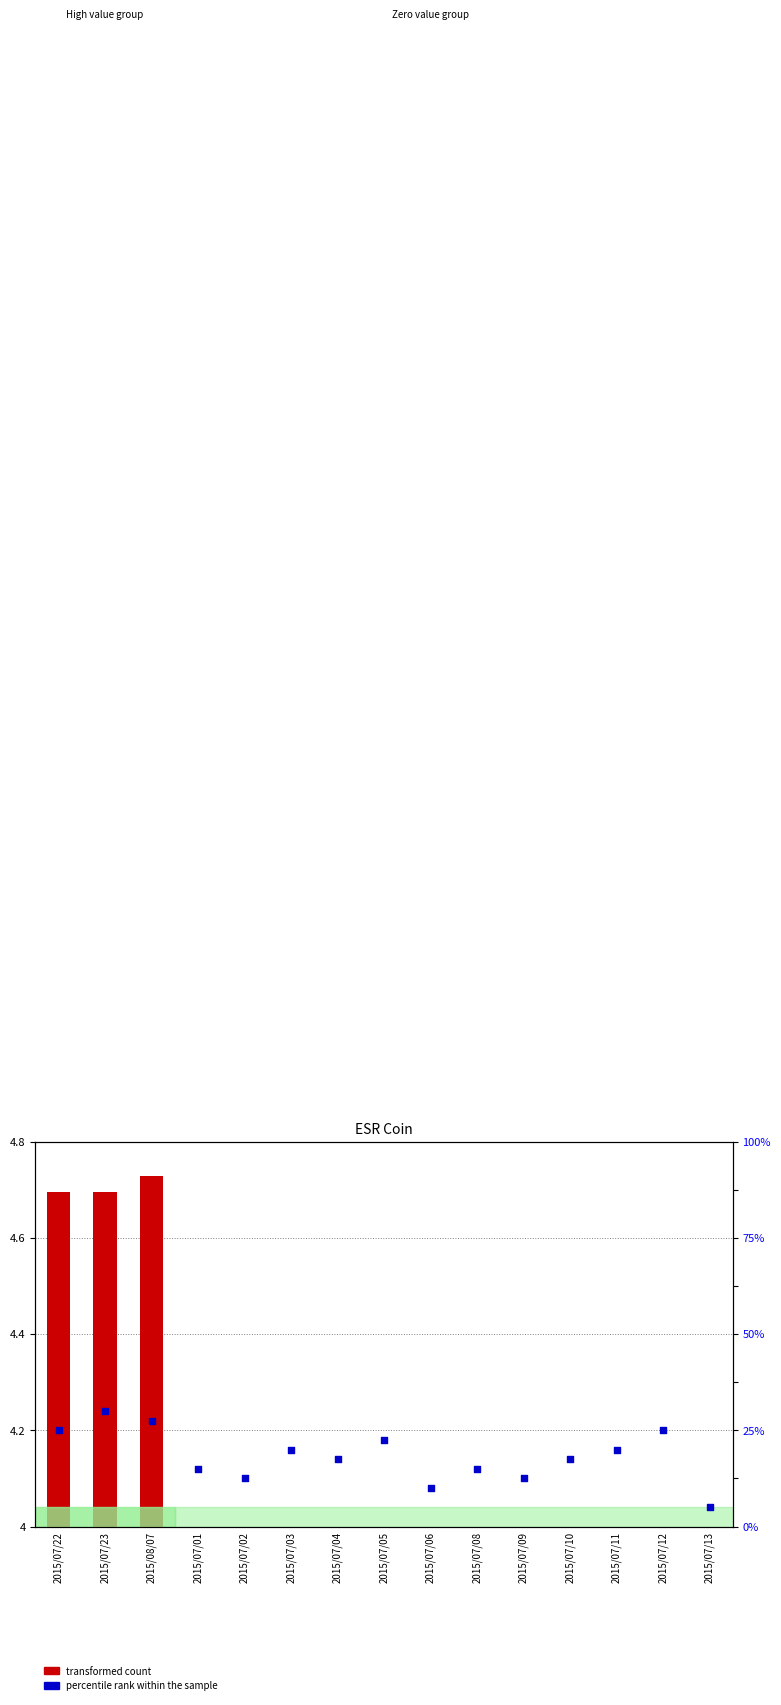

What are all the series names shown in the legend?

transformed count, percentile rank within the sample